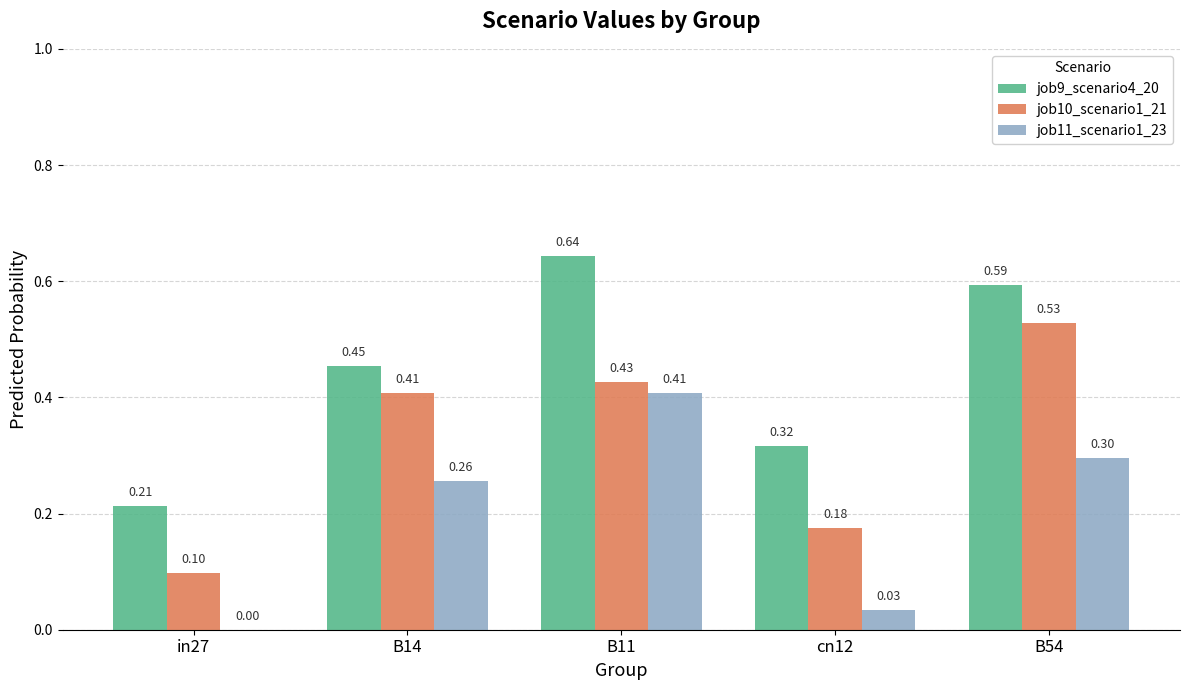

What is the sum of all job9_scenario4_20 values?

2.2